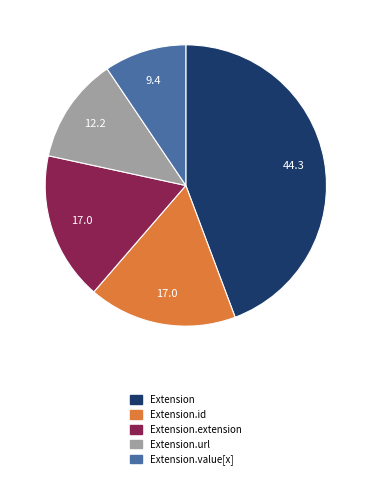

Is there a majority slice in this chart?

No